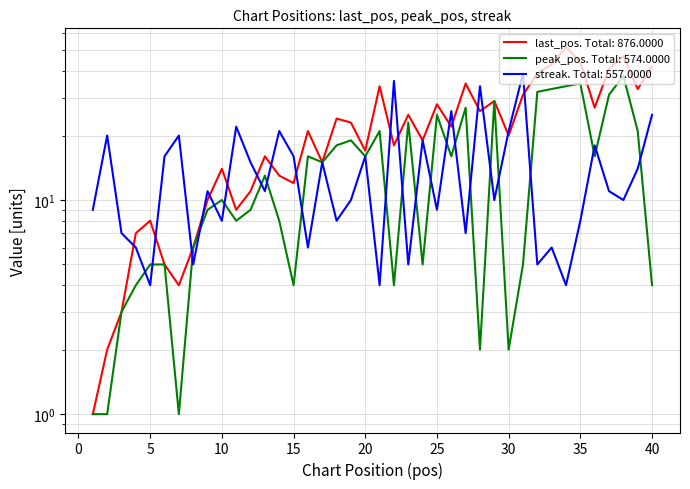

Where is the first local minimum for last_pos?

7